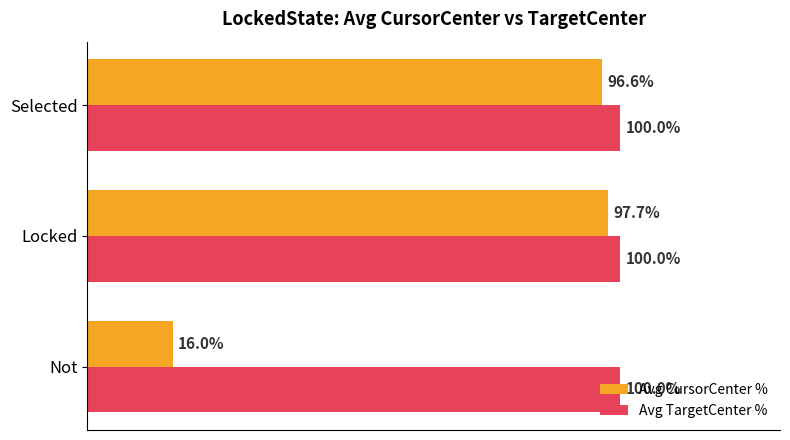

Which series has the largest total across all categories?

Avg TargetCenter %